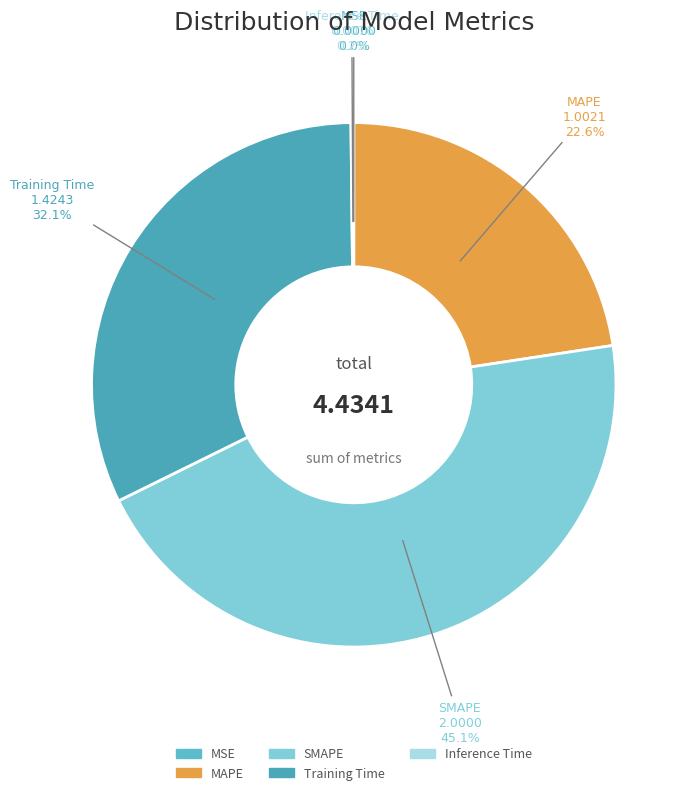

To the nearest percent, what is the difference between the SMAPE and Training Time slice percentages?

13%